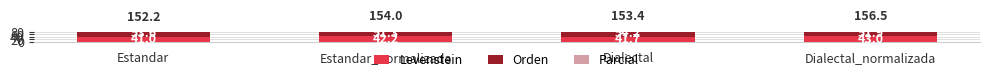

Where does the Levenstein series first go above 42?

Estandar_normalizada